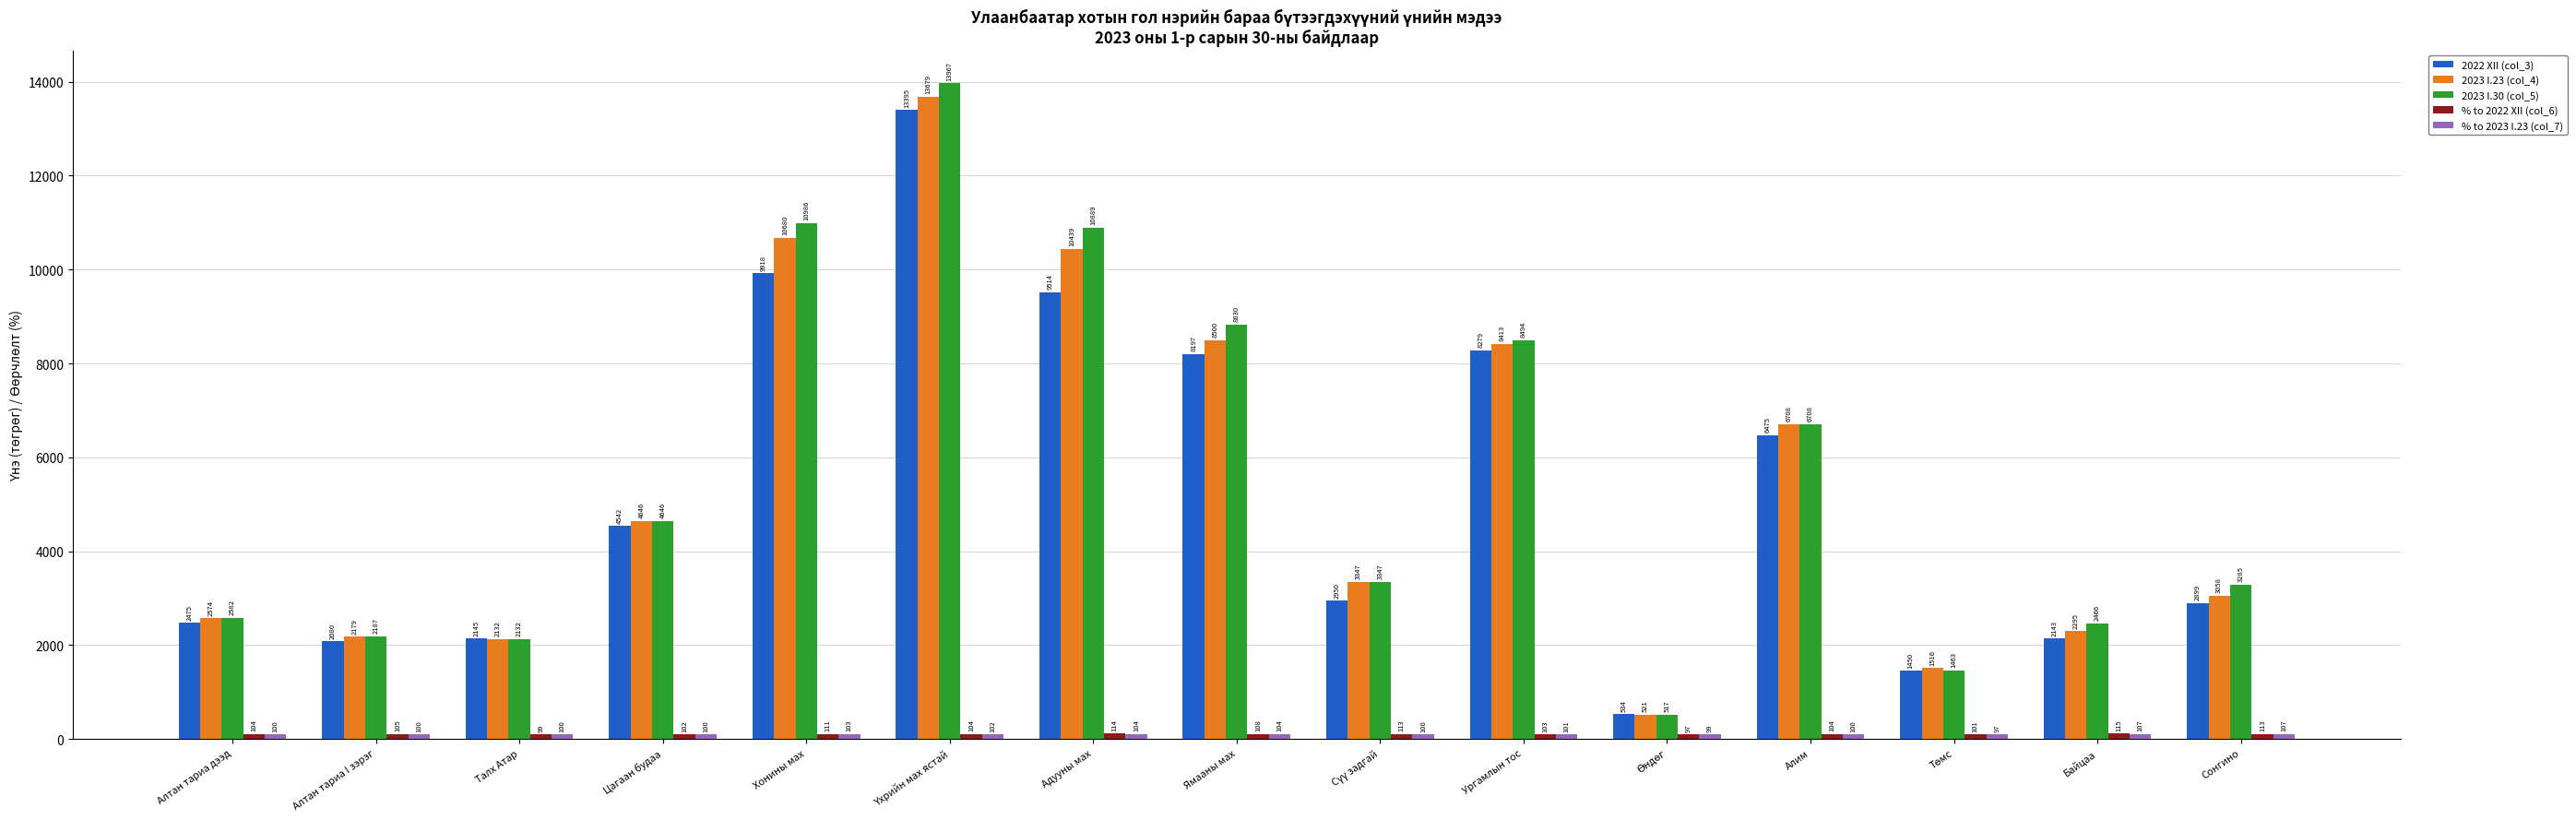

Which series has the widest spread of values?

2023 I.30 (col_5)